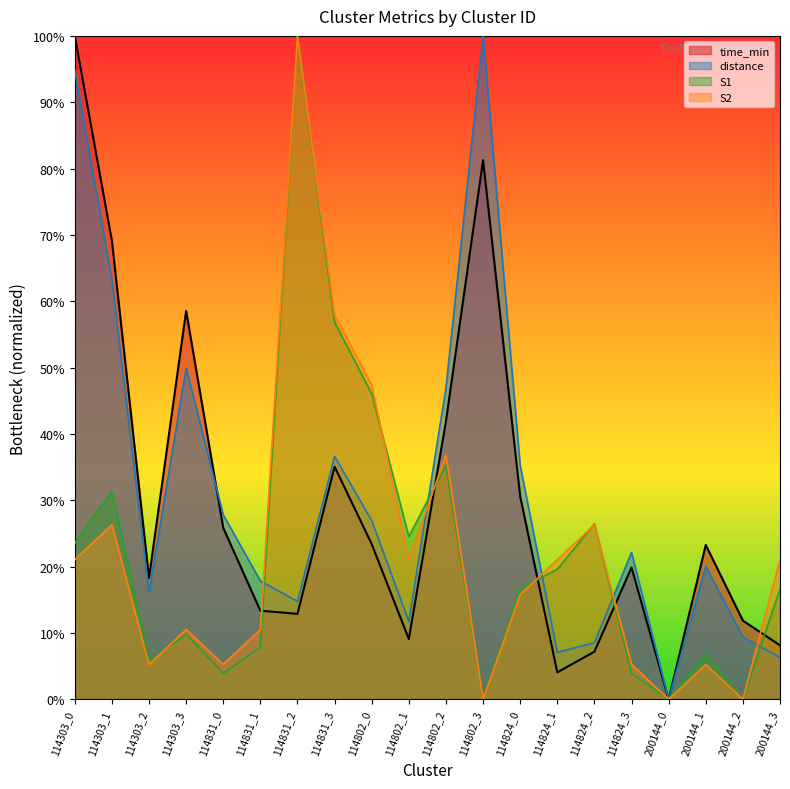

True or false: time_min and S1 cross at least once.

True